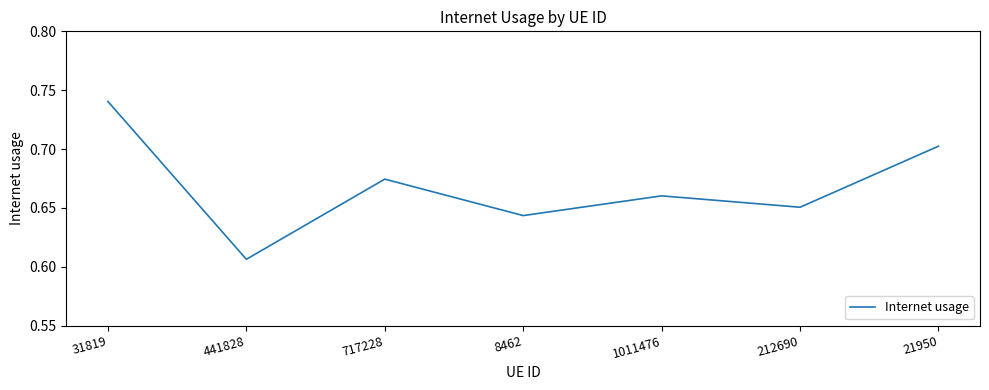

Does the chart have visible grid lines?

No